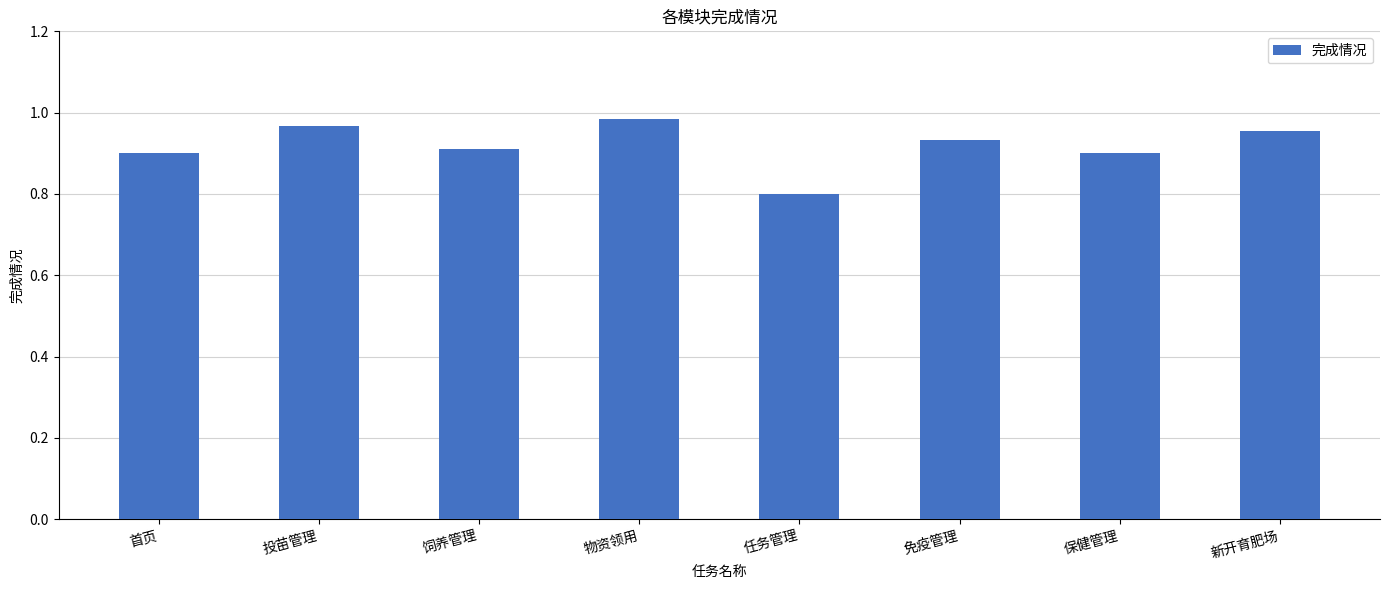

At which category does the chart reach its peak across all series?

物资领用